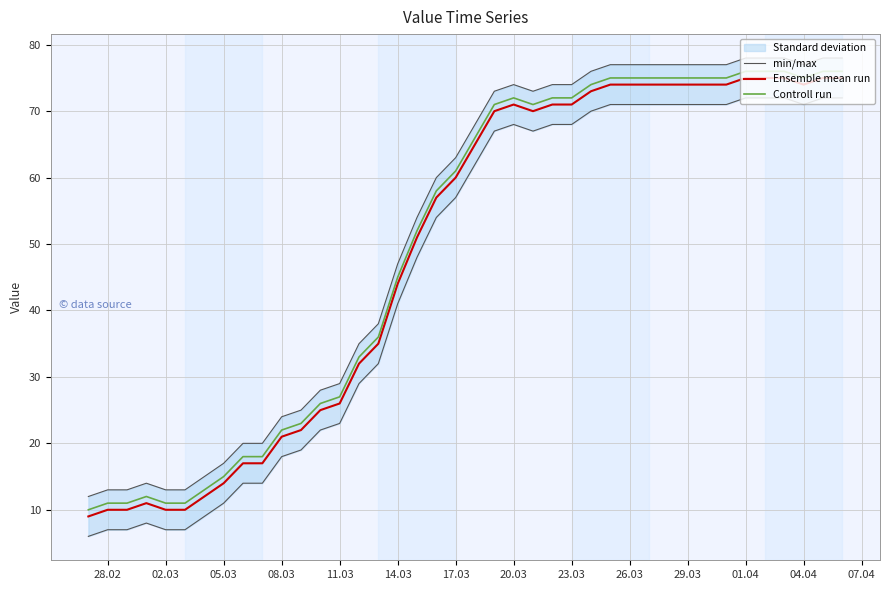

True or false: Ensemble mean run and Controll run cross at least once.

False